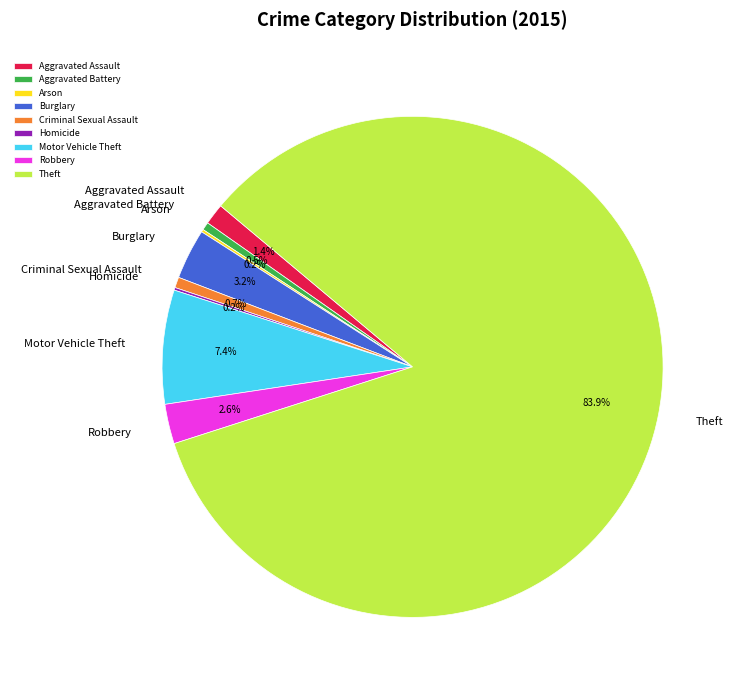

Approximately how many times larger is the value at Criminal Sexual Assault compared to Aggravated Assault?

0.5